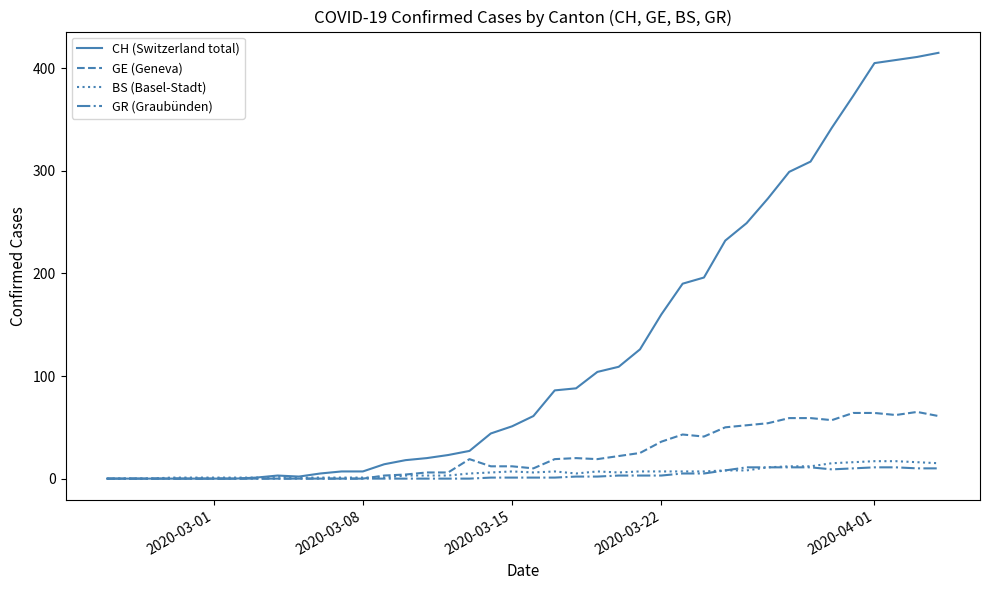

What is the maximum value shown in the chart?

415